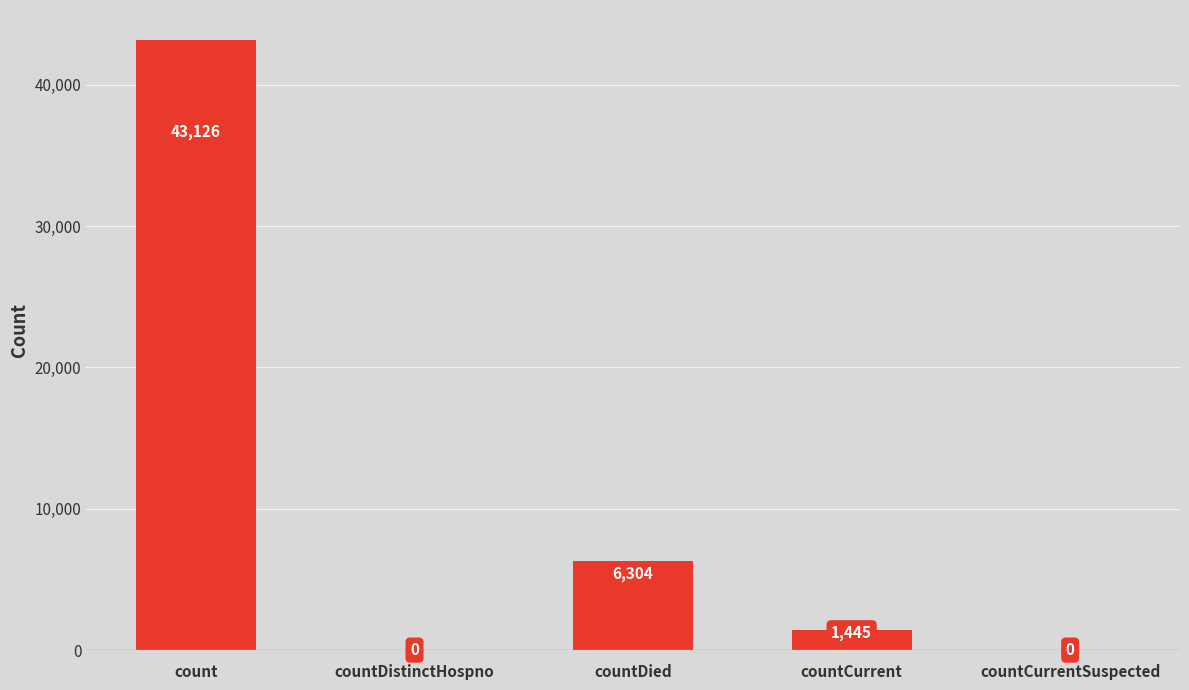

What is the greatest value displayed?

43126